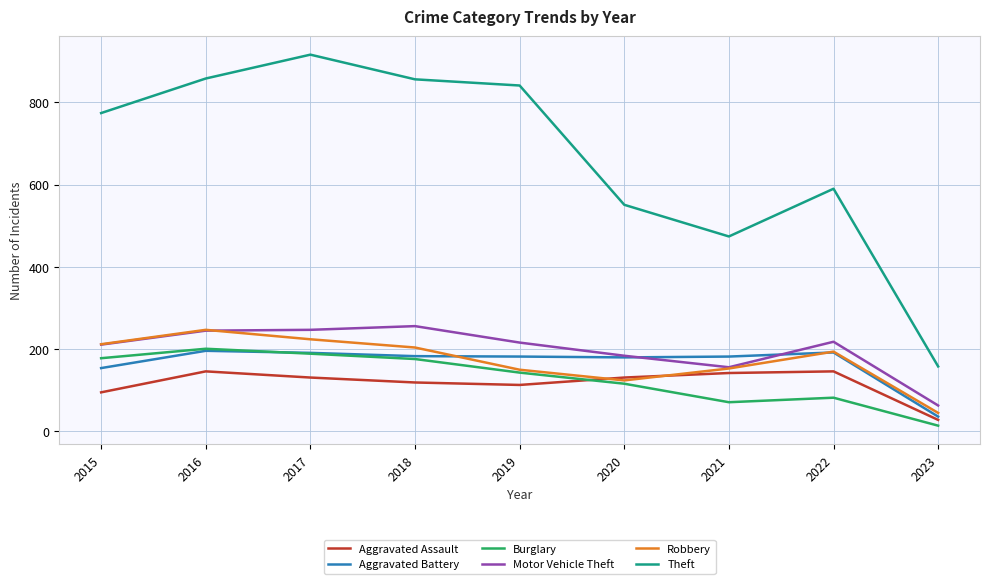

The Burglary series shows 119 at 2021. True or false?

False